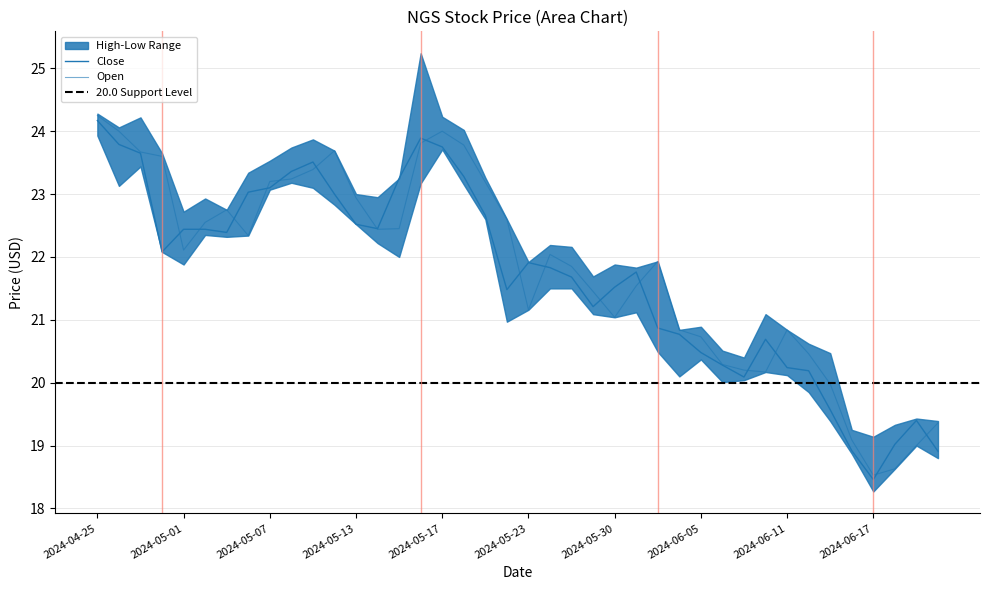

Which series has the widest spread of values?

Open